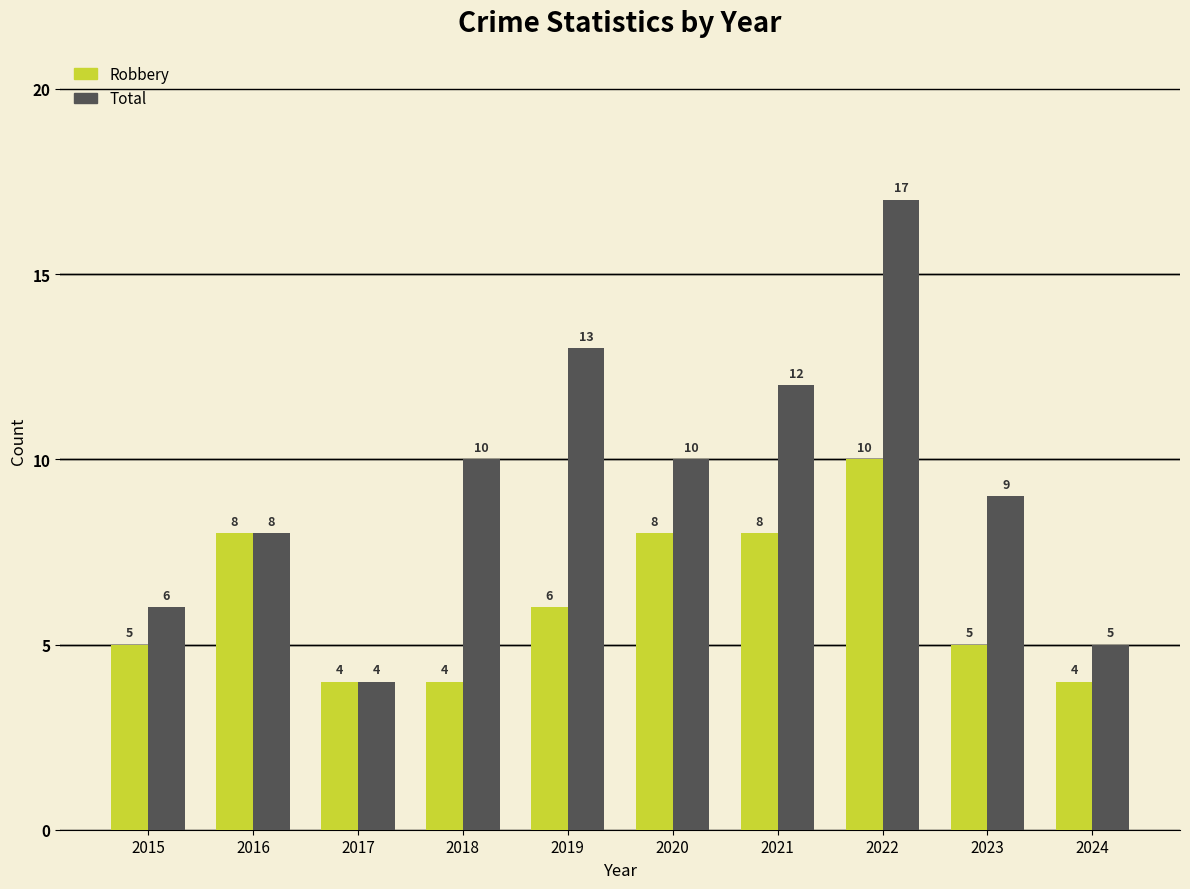

Which series has the widest spread of values?

Total